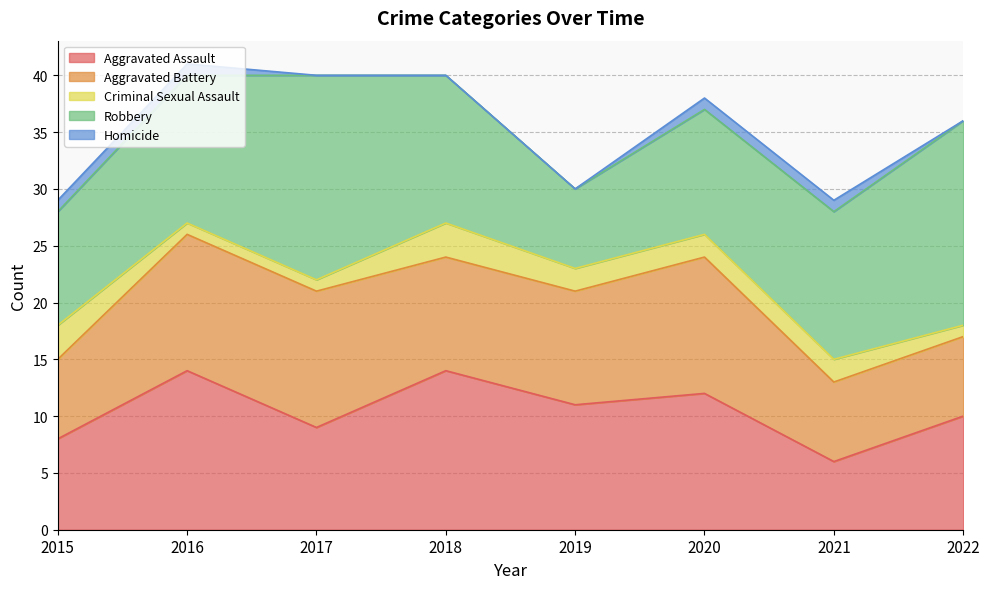

True or false: Aggravated Assault has more than 0 interior local peaks.

True